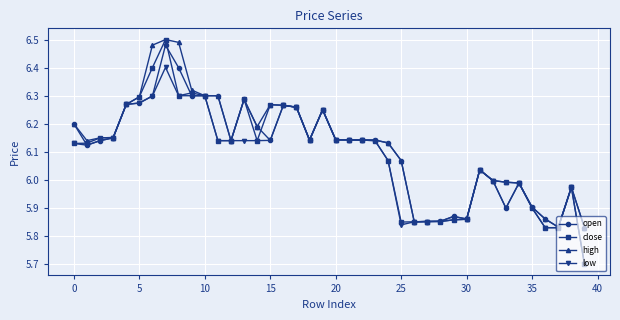

What is the minimum value shown in the chart?

5.7